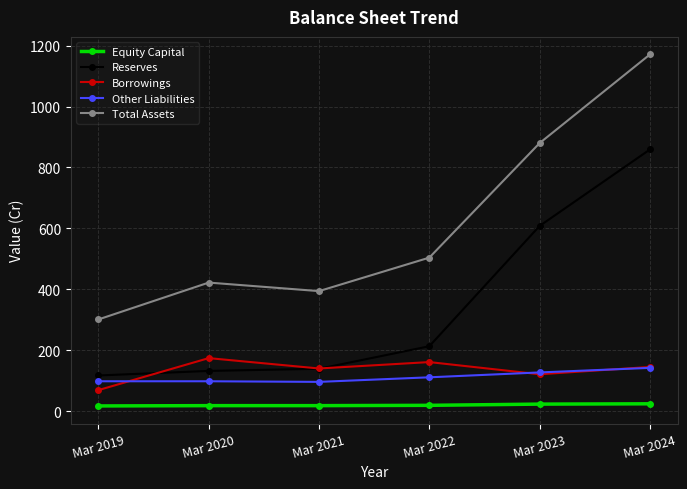

True or false: Total Assets and Borrowings intersect in this chart.

False